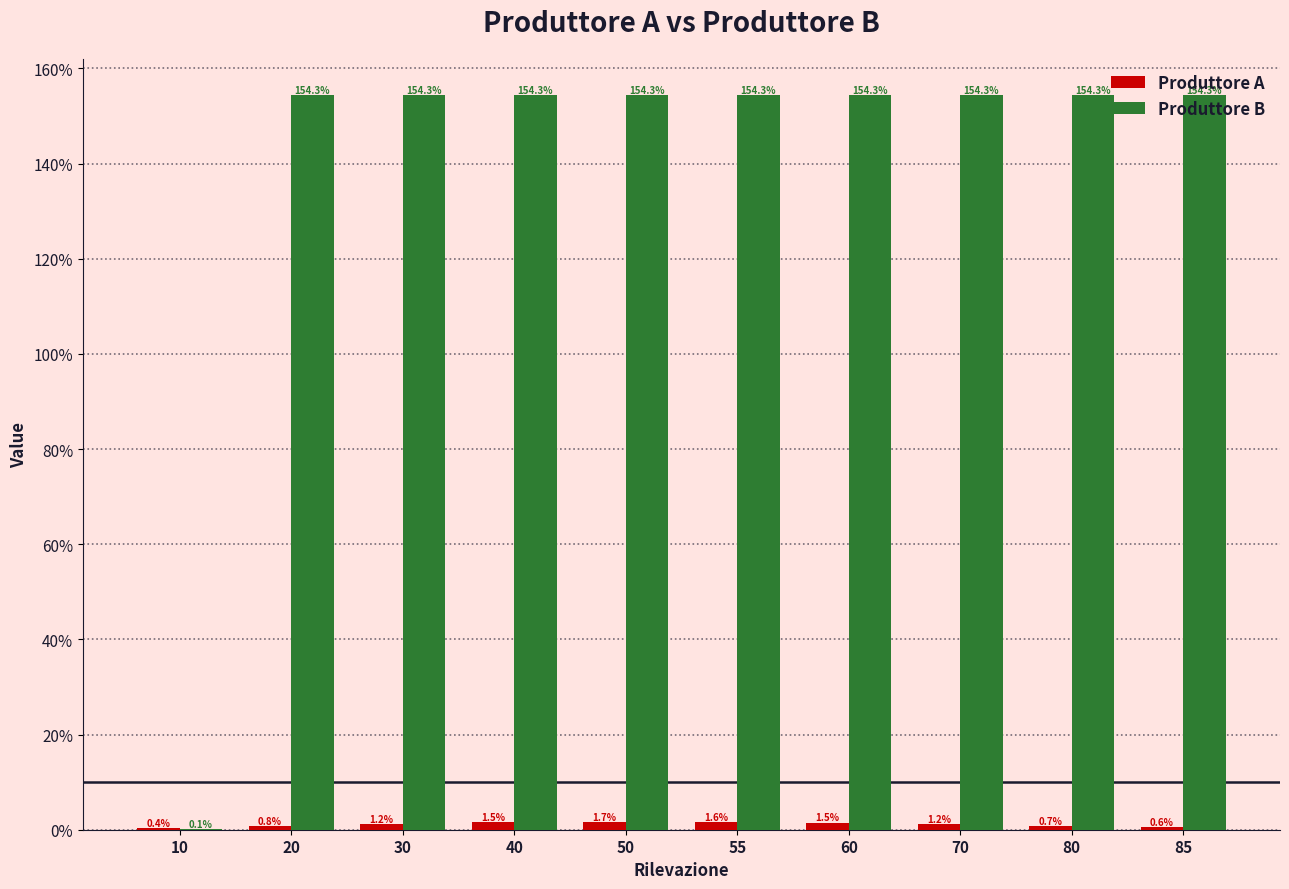

What are all the series names shown in the legend?

Produttore A, Produttore B